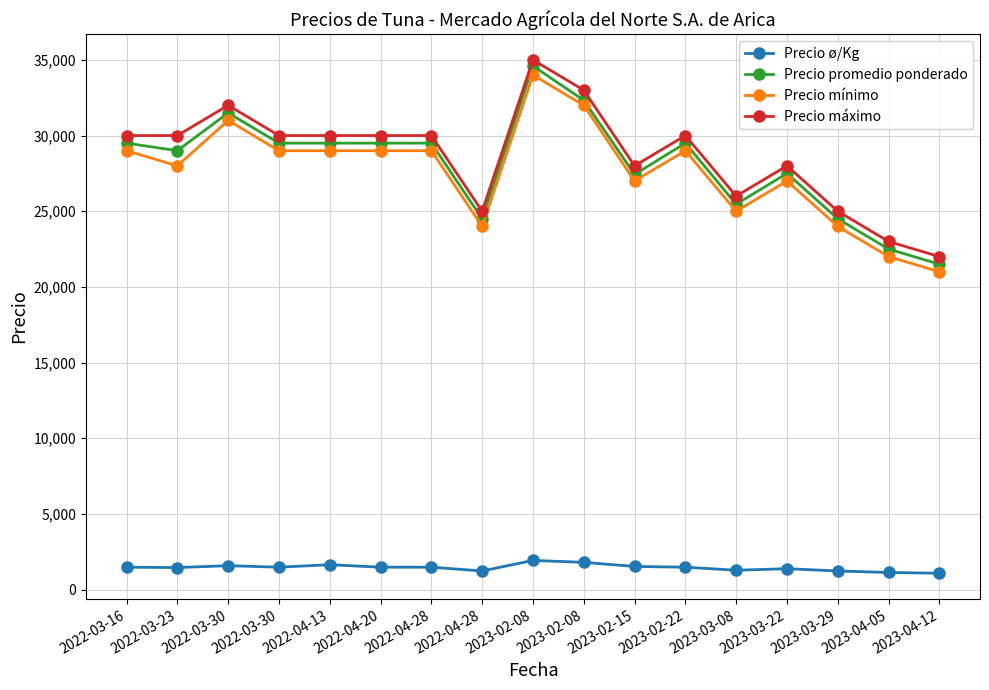

At 2023-03-08, list the series in order from smallest to largest.

Precio ø/Kg, Precio mínimo, Precio promedio ponderado, Precio máximo